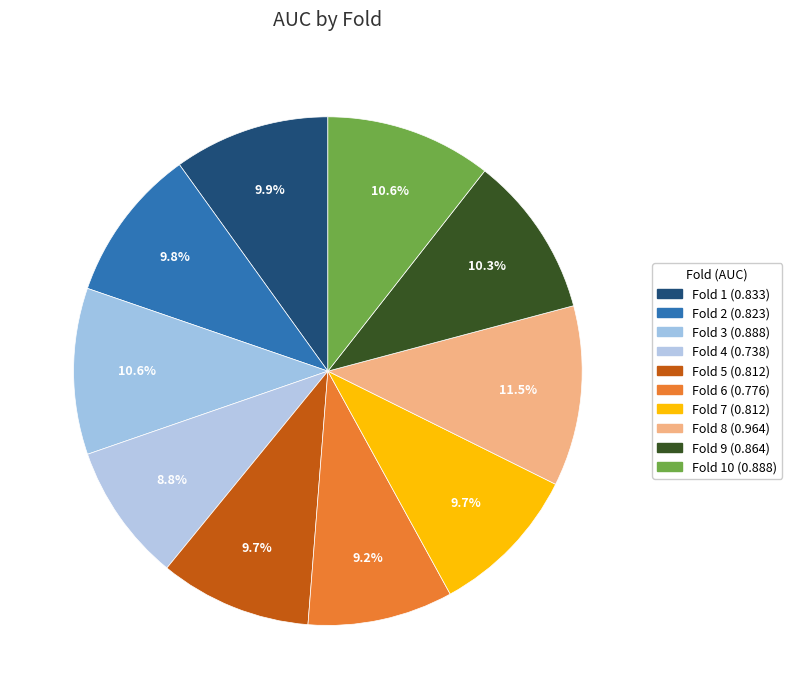

Which slice is the smallest?

Fold 4